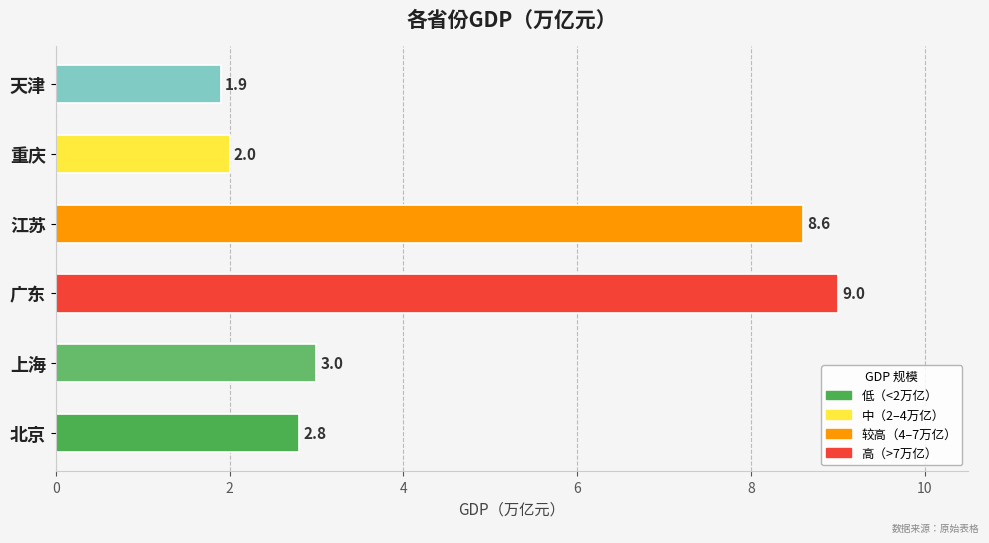

How many values are below 3?

3